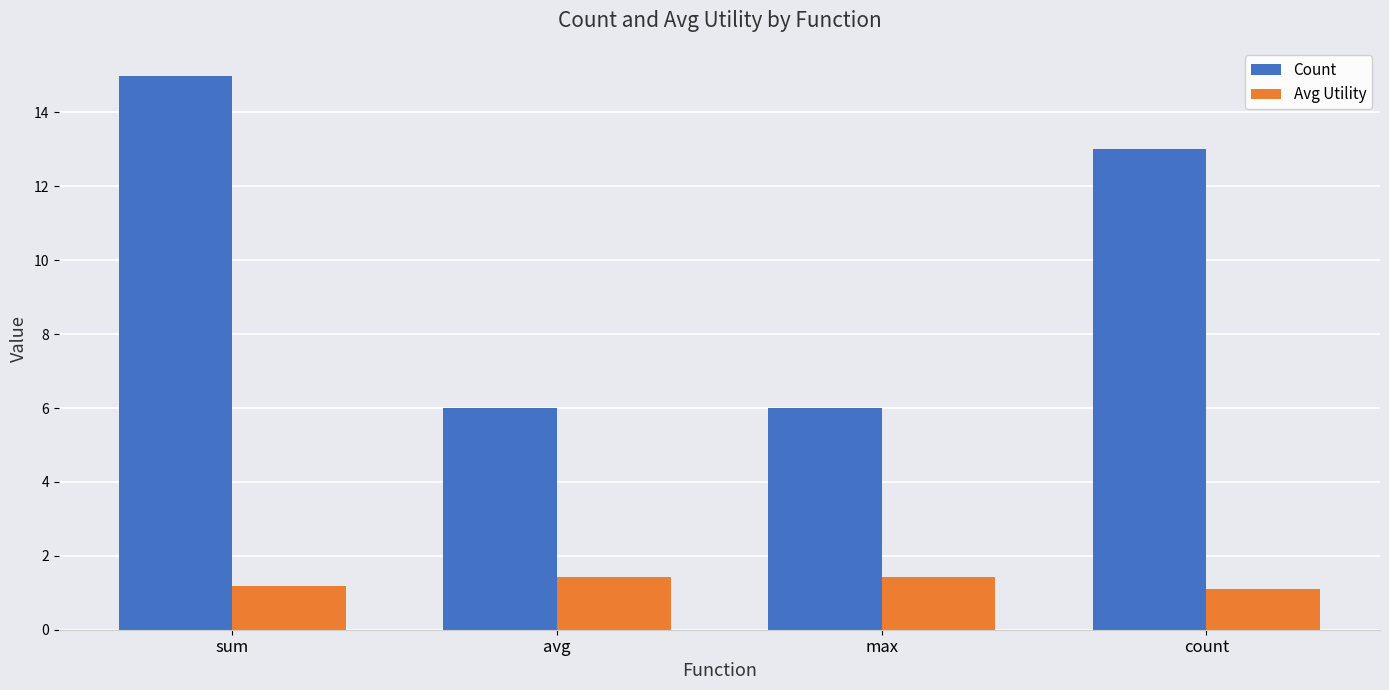

What is the difference between the second highest and second lowest values in the Avg Utility series?

0.2